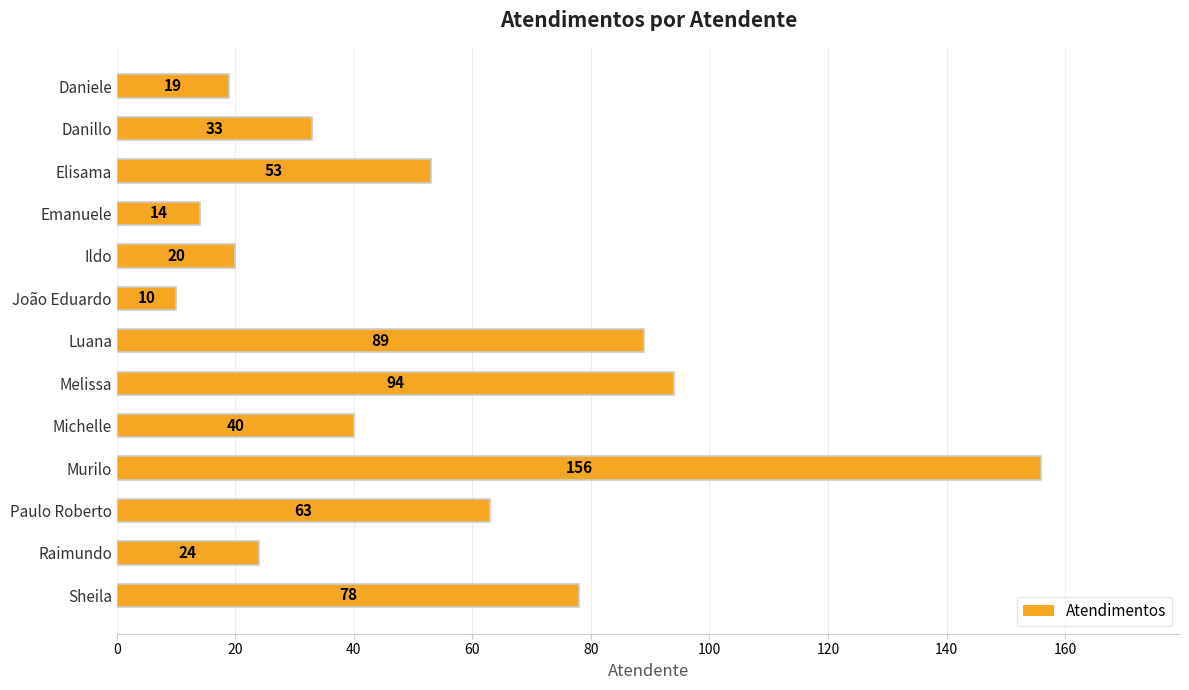

What is the difference between the maximum and minimum values?

146